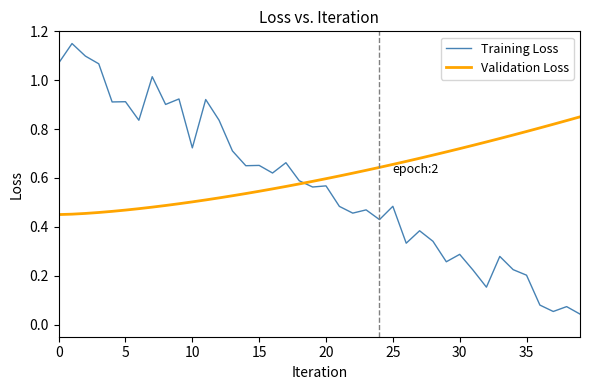

Which series has the largest range (max minus min)?

Training Loss